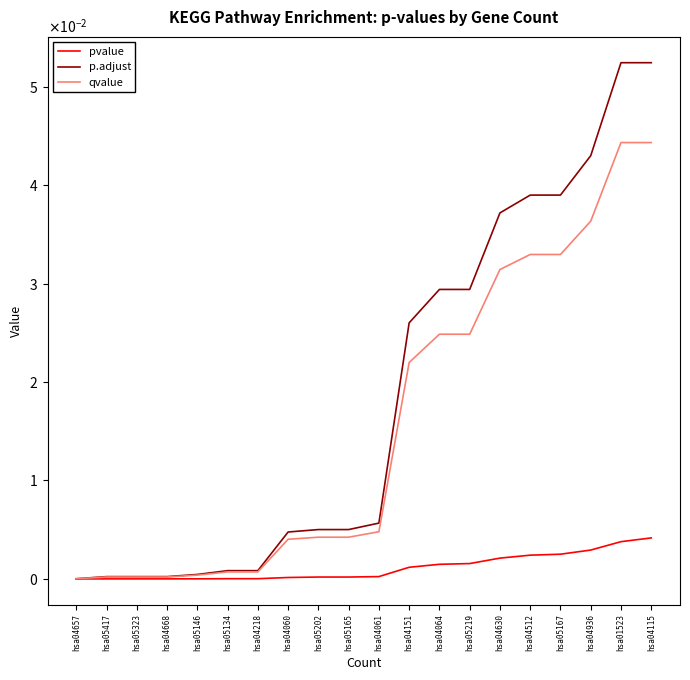

Reading right to left, extract all data points from this chart.

pvalue: hsa04115=0.0	hsa01523=0.0	hsa04936=0.0	hsa05167=0.0	hsa04512=0.0	hsa04630=0.0	hsa05219=0.0	hsa04064=0.0	hsa04151=0.0	hsa04061=0.0	hsa05165=0.0	hsa05202=0.0	hsa04060=0.0	hsa04218=0.0	hsa05134=0.0	hsa05146=0.0	hsa04668=0.0	hsa05323=0.0	hsa05417=0.0	hsa04657=0.0
p.adjust: hsa04115=0.1	hsa01523=0.1	hsa04936=0.0	hsa05167=0.0	hsa04512=0.0	hsa04630=0.0	hsa05219=0.0	hsa04064=0.0	hsa04151=0.0	hsa04061=0.0	hsa05165=0.0	hsa05202=0.0	hsa04060=0.0	hsa04218=0.0	hsa05134=0.0	hsa05146=0.0	hsa04668=0.0	hsa05323=0.0	hsa05417=0.0	hsa04657=0.0
qvalue: hsa04115=0.0	hsa01523=0.0	hsa04936=0.0	hsa05167=0.0	hsa04512=0.0	hsa04630=0.0	hsa05219=0.0	hsa04064=0.0	hsa04151=0.0	hsa04061=0.0	hsa05165=0.0	hsa05202=0.0	hsa04060=0.0	hsa04218=0.0	hsa05134=0.0	hsa05146=0.0	hsa04668=0.0	hsa05323=0.0	hsa05417=0.0	hsa04657=0.0